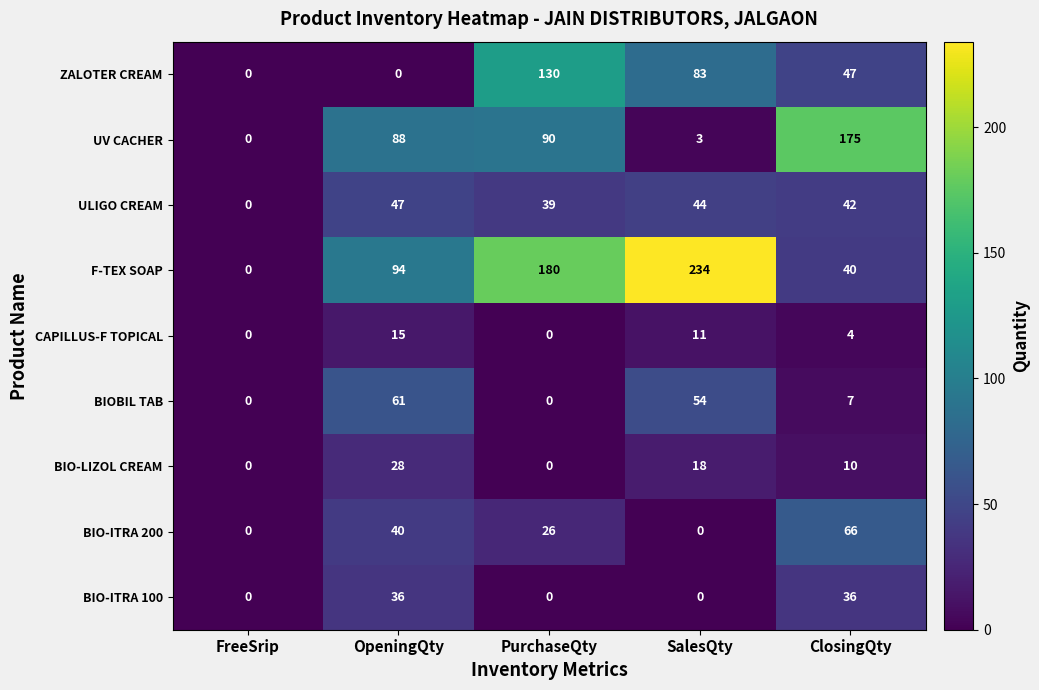

Which category has the highest value in the ZALOTER CREAM series?

PurchaseQty